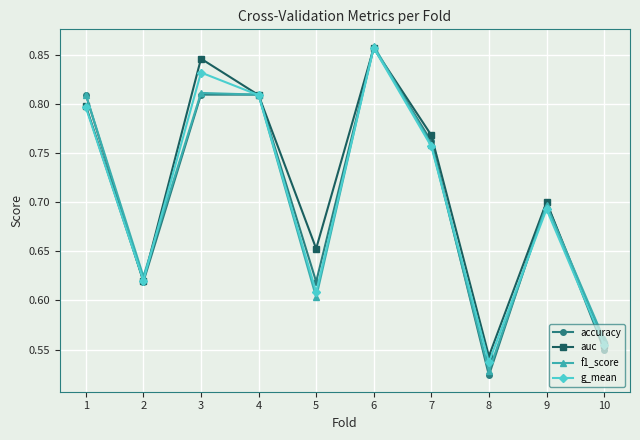

At which label is f1_score closest to 0?

8